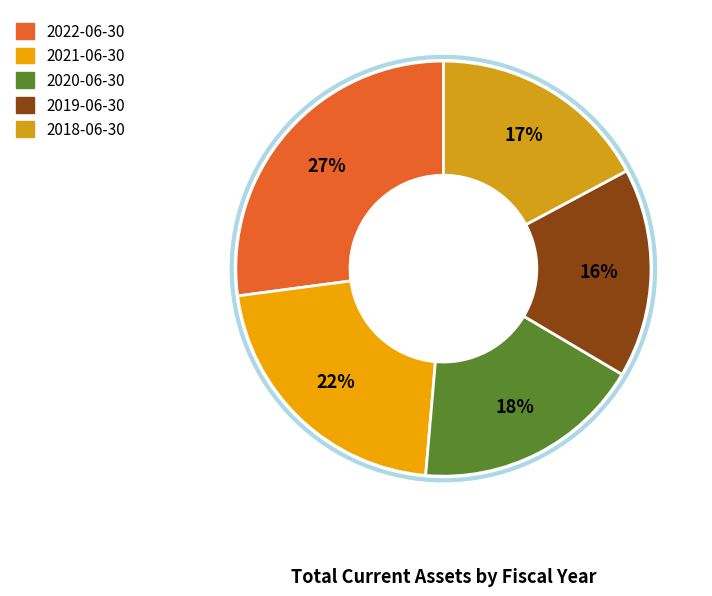

Is it true that 2019-06-30 is 2% of the pie?

False